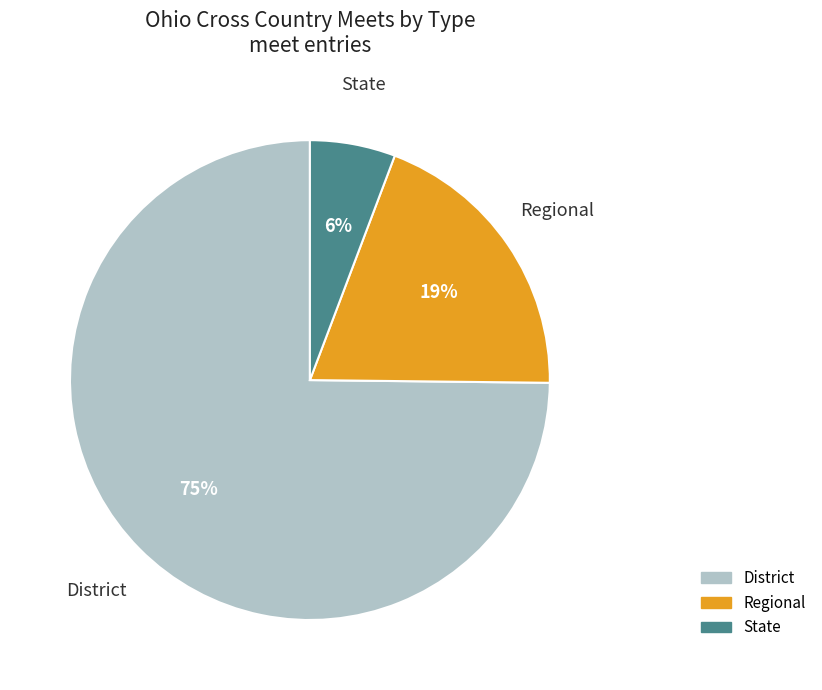

Which slice is the smallest?

State